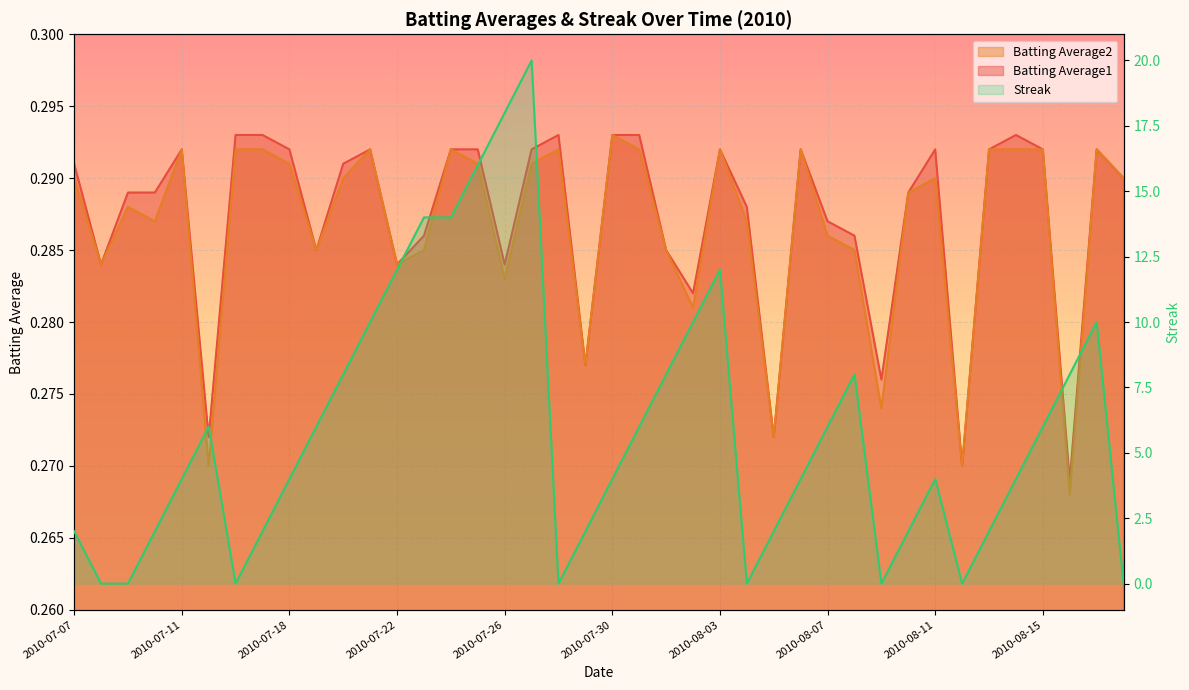

Where is Streak nearest to the value 10?

2010-07-21